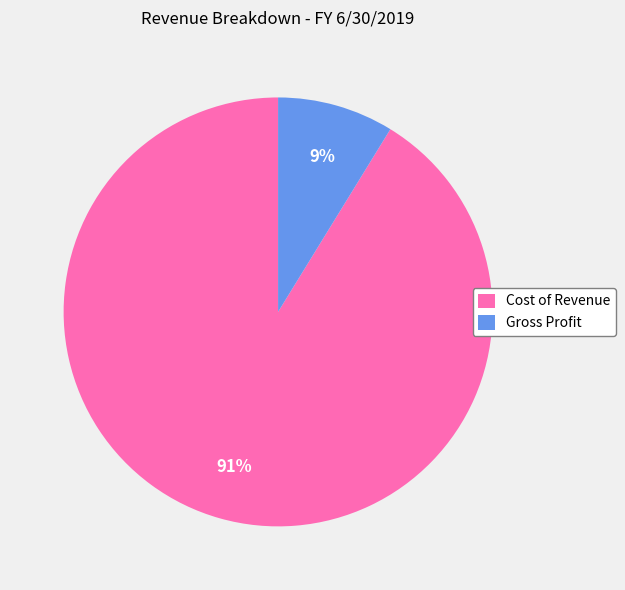

Combined, do Cost of Revenue and Gross Profit account for over 50%?

Yes